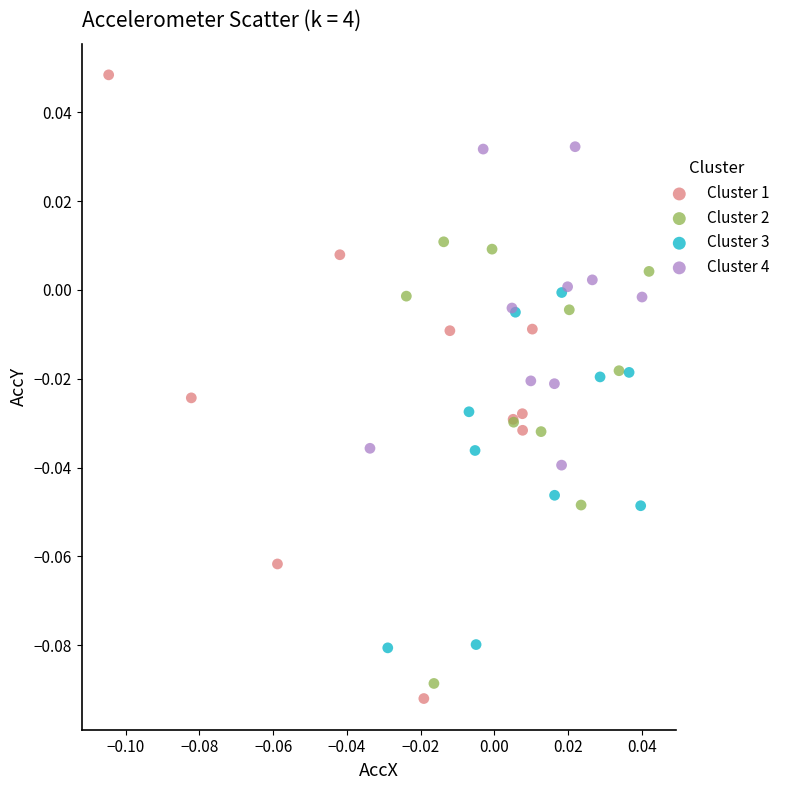

Which series has the widest spread of Y values?

Cluster 1